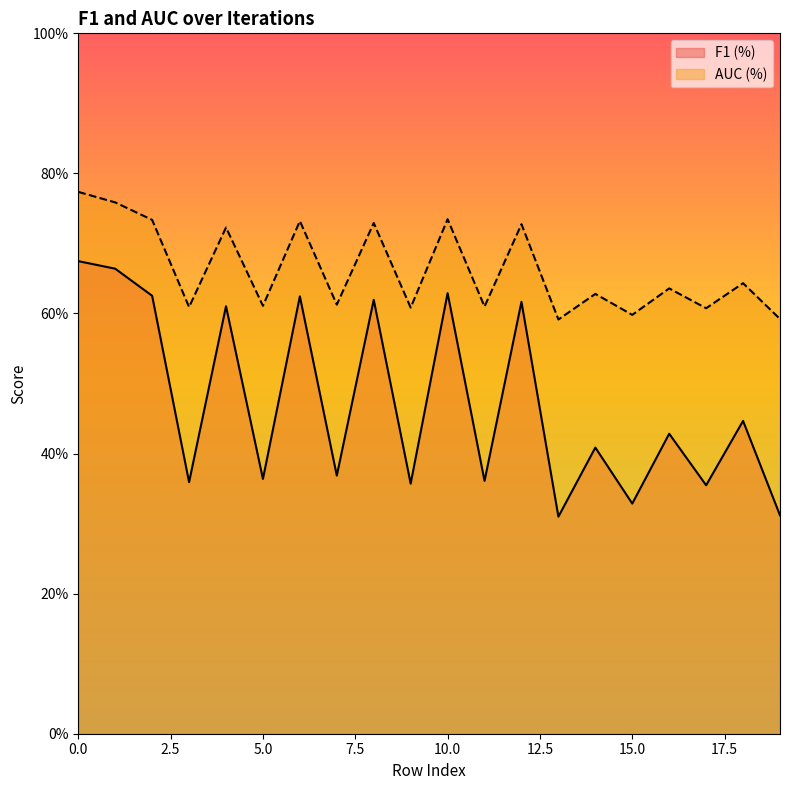

Reading right to left, what are all the values shown in this chart?

F1 (%): 19=0.3	18=0.4	17=0.4	16=0.4	15=0.3	14=0.4	13=0.3	12=0.6	11=0.4	10=0.6	9=0.4	8=0.6	7=0.4	6=0.6	5=0.4	4=0.6	3=0.4	2=0.6	1=0.7	0=0.7
AUC (%): 19=0.6	18=0.6	17=0.6	16=0.6	15=0.6	14=0.6	13=0.6	12=0.7	11=0.6	10=0.7	9=0.6	8=0.7	7=0.6	6=0.7	5=0.6	4=0.7	3=0.6	2=0.7	1=0.8	0=0.8